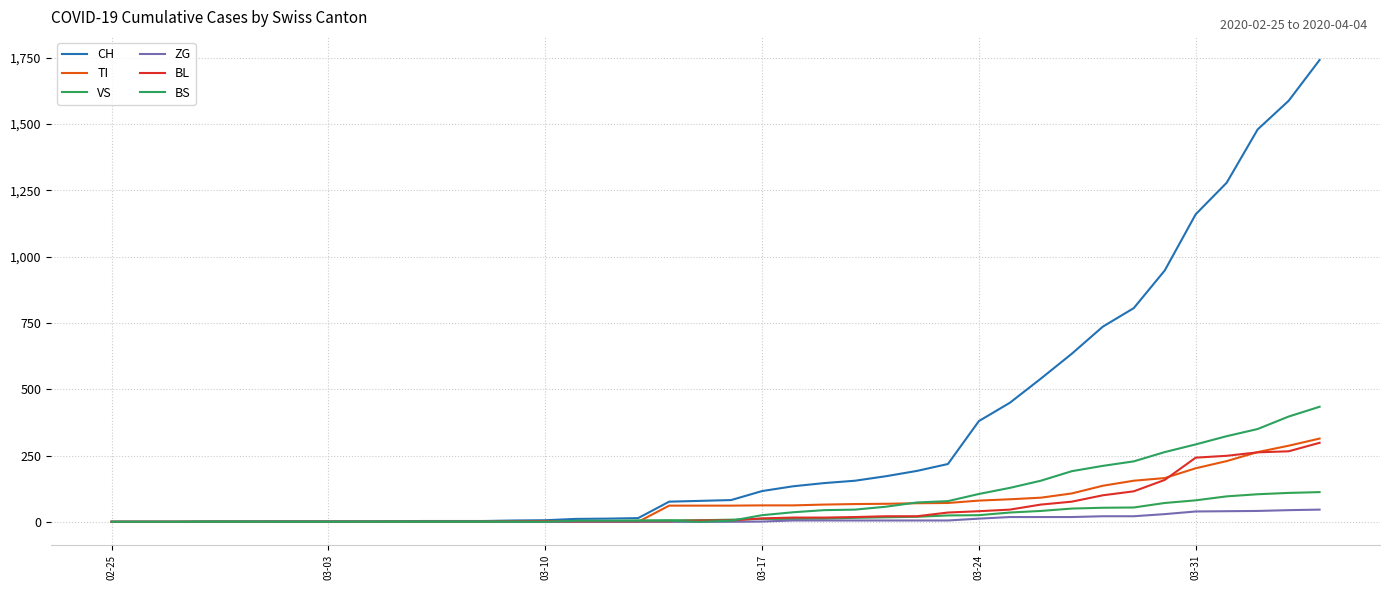

Is this an area chart (filled region under the line)?

No